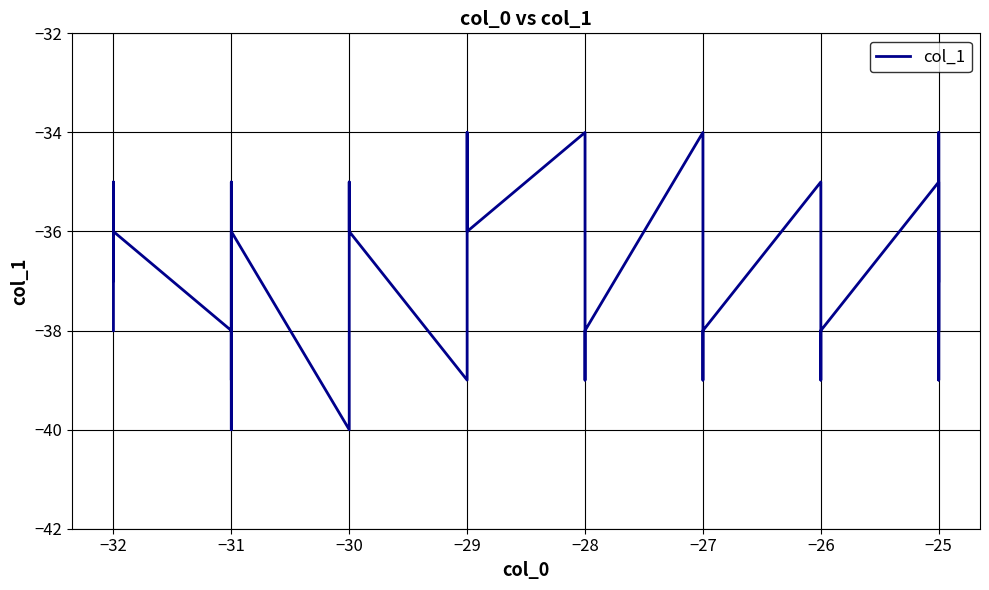

How many lines are shown in the chart?

1